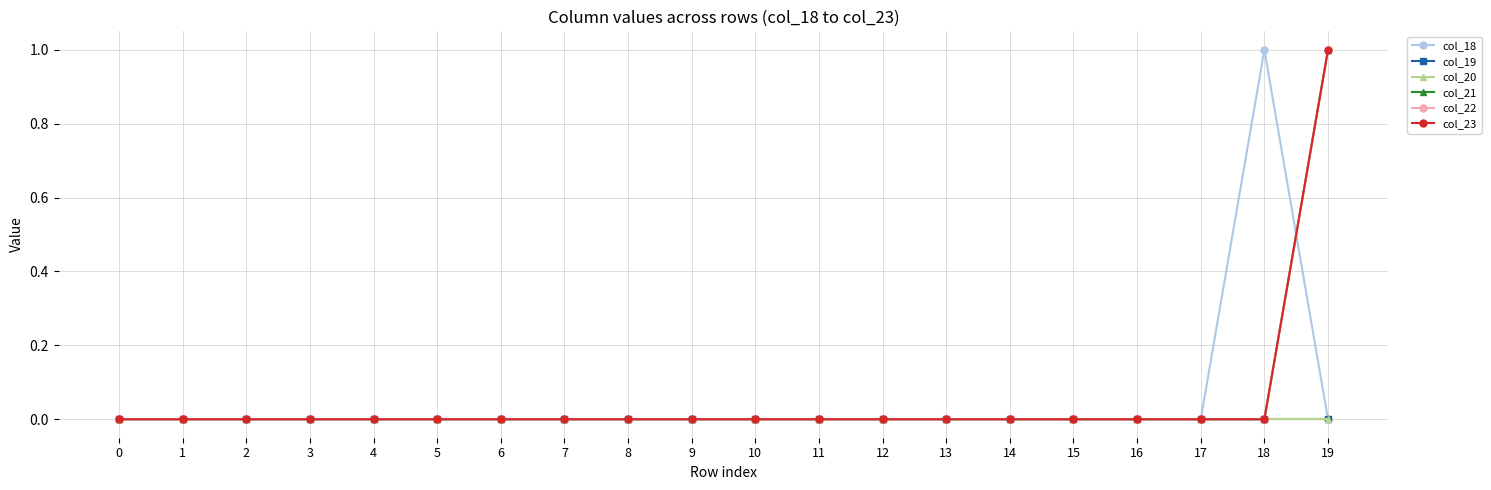

What is the maximum value shown in the chart?

1